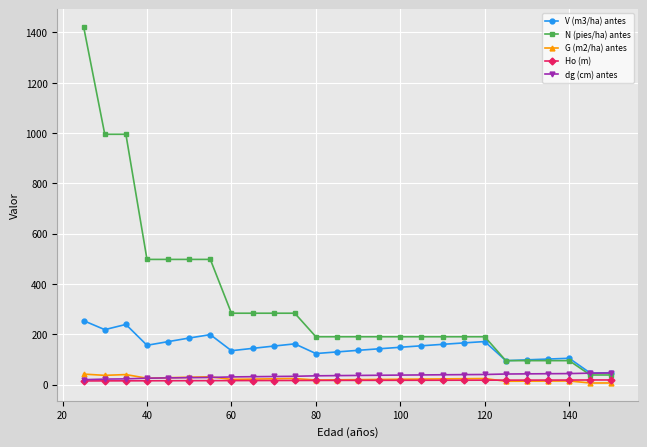

Which series has the largest total across all categories?

N (pies/ha) antes